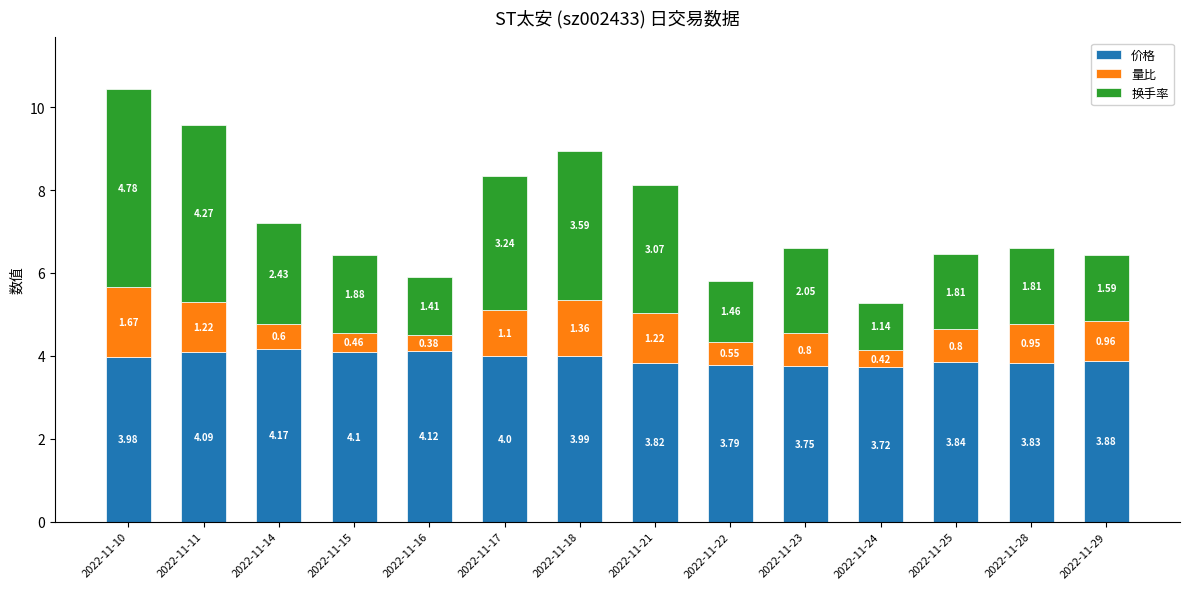

What is the total value across all series at 2022-11-22?

5.8